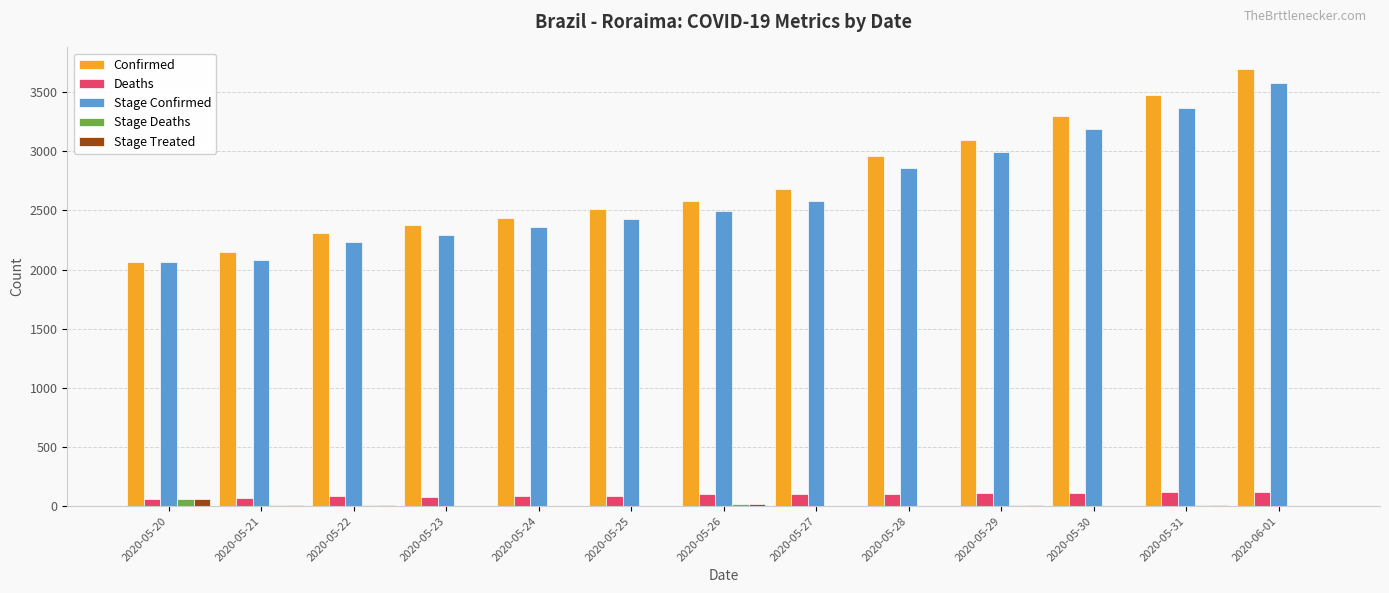

What is the sum of all Deaths values?

1226